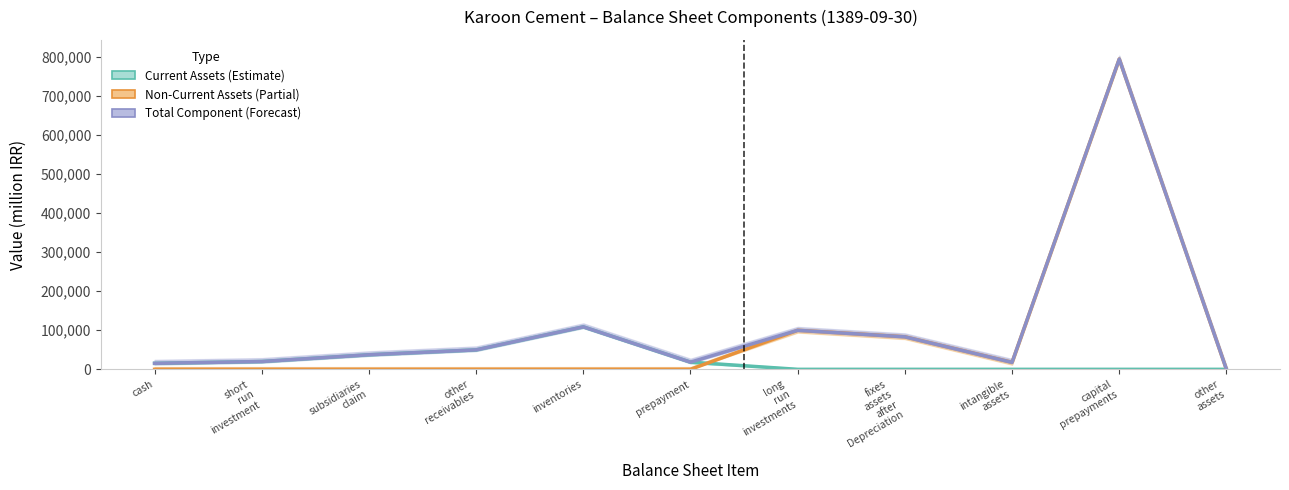

True or false: Total Asset Component (Forecast) and Current Assets (Estimate) cross at least once.

False